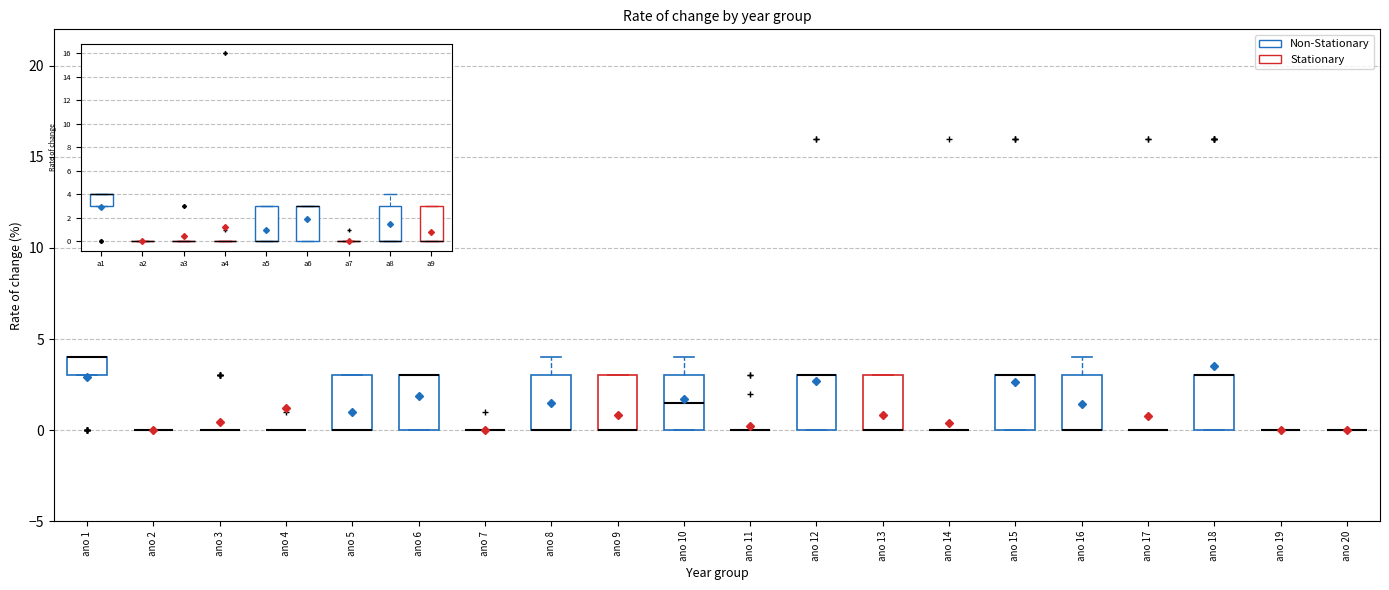

Reading left to right, transcribe this box plot: for each box, give where its median line is, the range the box spans, and where its two whiskers end, as read against the y-axis. The values are not printed on the chart, so give them approximately, as read against the axis.

ano 1: median 4.0 (drawn on the box's upper edge), box 3.0 to 4.0, whiskers 3.0 to 4.0
ano 2: box collapsed to a line at 0.0, whiskers 0.0 to 0.0
ano 3: box collapsed to a line at 0.0, whiskers 0.0 to 0.0
ano 4: box collapsed to a line at 0.0, whiskers 0.0 to 0.0
ano 5: median 0.0 (drawn on the box's lower edge), box 0.0 to 3.0, whiskers 0.0 to 3.0
ano 6: median 3.0 (drawn on the box's upper edge), box 0.0 to 3.0, whiskers 0.0 to 3.0
ano 7: box collapsed to a line at 0.0, whiskers 0.0 to 0.0
ano 8: median 0.0 (drawn on the box's lower edge), box 0.0 to 3.0, whiskers 0.0 to 4.0
ano 9: median 0.0 (drawn on the box's lower edge), box 0.0 to 3.0, whiskers 0.0 to 3.0
ano 10: median 1.5, box 0.0 to 3.0, whiskers 0.0 to 4.0
ano 11: box collapsed to a line at 0.0, whiskers 0.0 to 0.0
ano 12: median 3.0 (drawn on the box's upper edge), box 0.0 to 3.0, whiskers 0.0 to 3.0
ano 13: median 0.0 (drawn on the box's lower edge), box 0.0 to 3.0, whiskers 0.0 to 3.0
ano 14: box collapsed to a line at 0.0, whiskers 0.0 to 0.0
ano 15: median 3.0 (drawn on the box's upper edge), box 0.0 to 3.0, whiskers 0.0 to 3.0
ano 16: median 0.0 (drawn on the box's lower edge), box 0.0 to 3.0, whiskers 0.0 to 4.0
ano 17: box collapsed to a line at 0.0, whiskers 0.0 to 0.0
ano 18: median 3.0 (drawn on the box's upper edge), box 0.0 to 3.0, whiskers 0.0 to 3.0
ano 19: box collapsed to a line at 0.0, whiskers 0.0 to 0.0
ano 20: box collapsed to a line at 0.0, whiskers 0.0 to 0.0